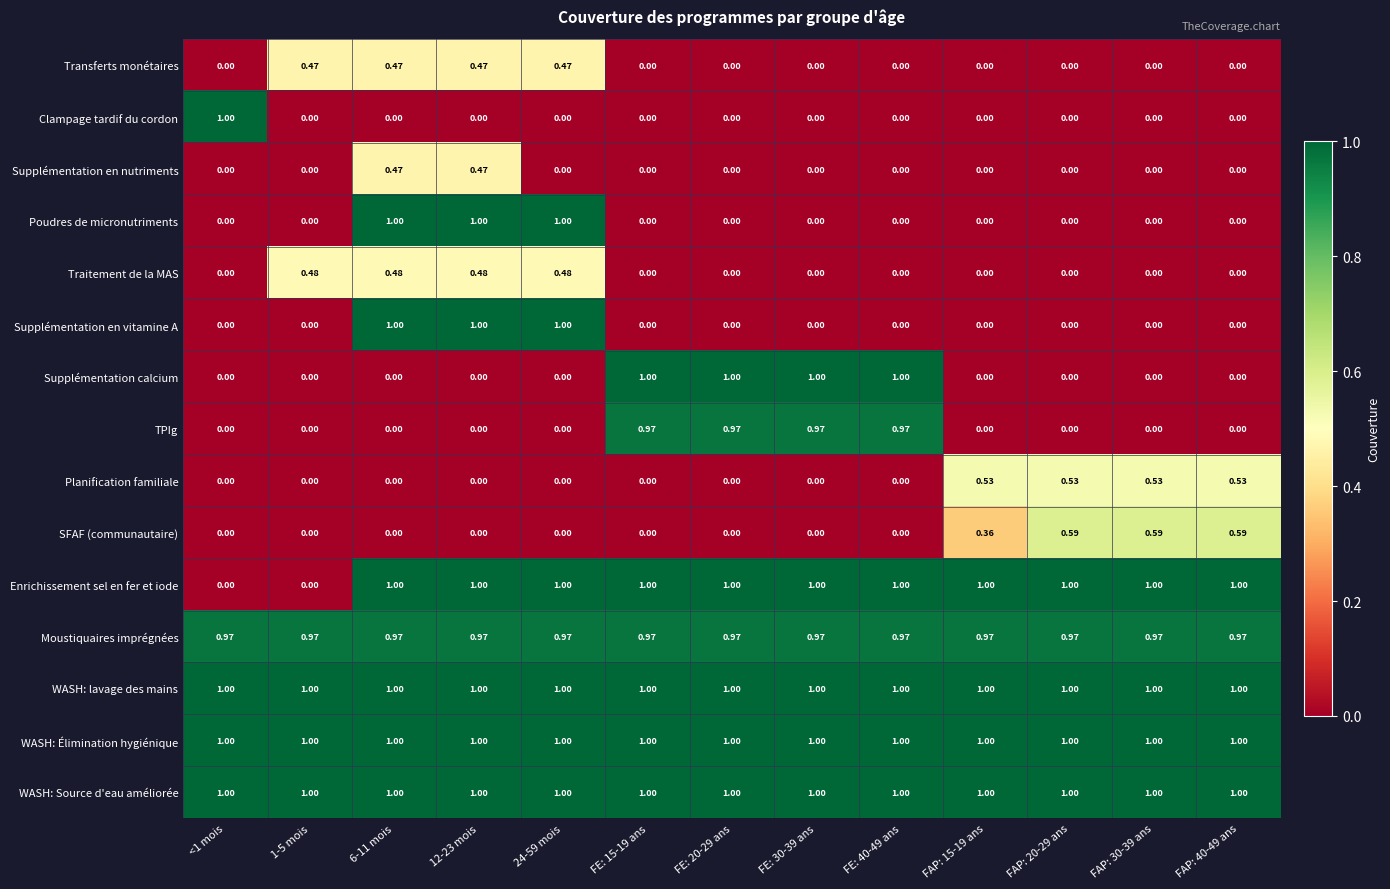

At which category is the sum across all series the highest?

6-11 mois